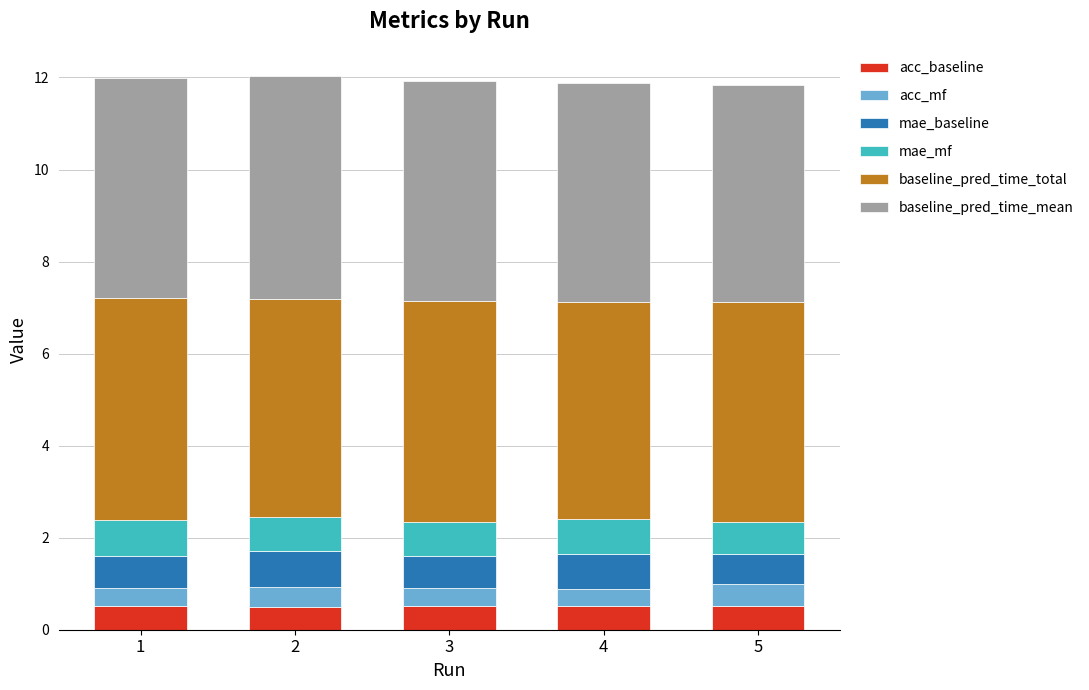

The value of acc_baseline at 5 is 0.5. True or false?

True